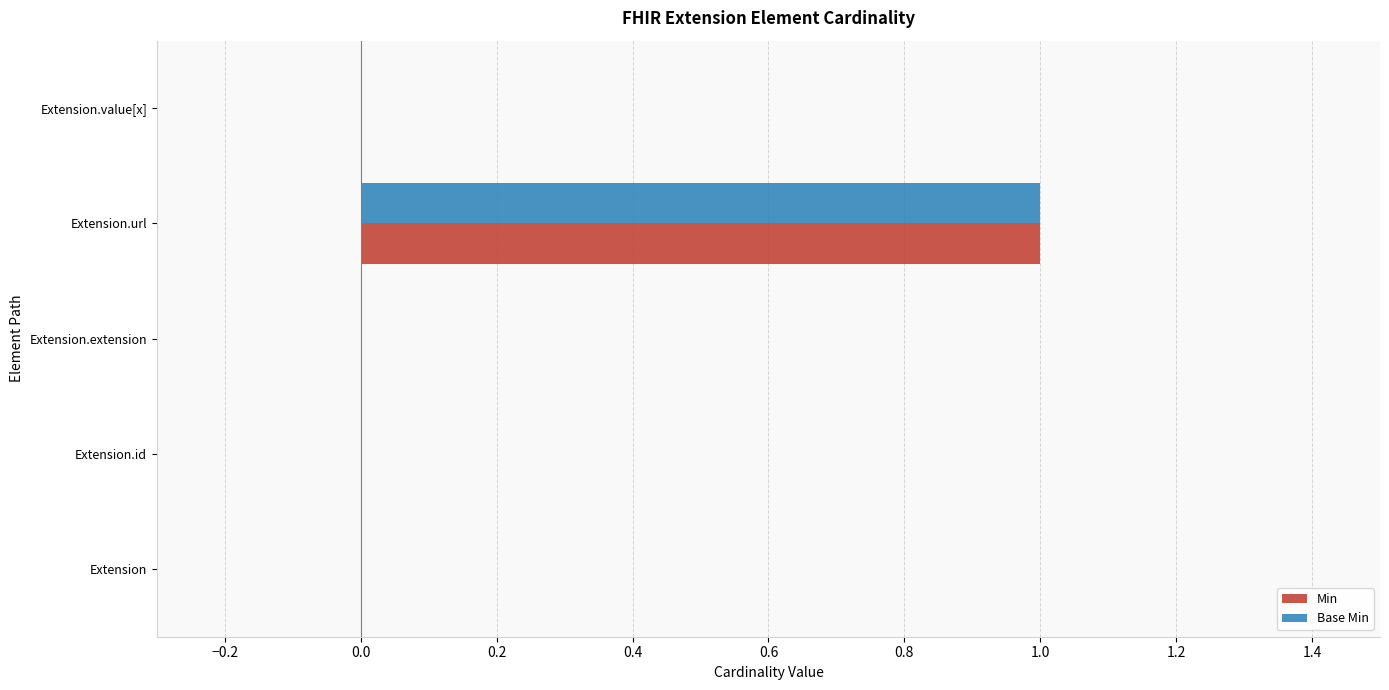

True or false: Base Min has a value of 0 at Extension.value[x].

True